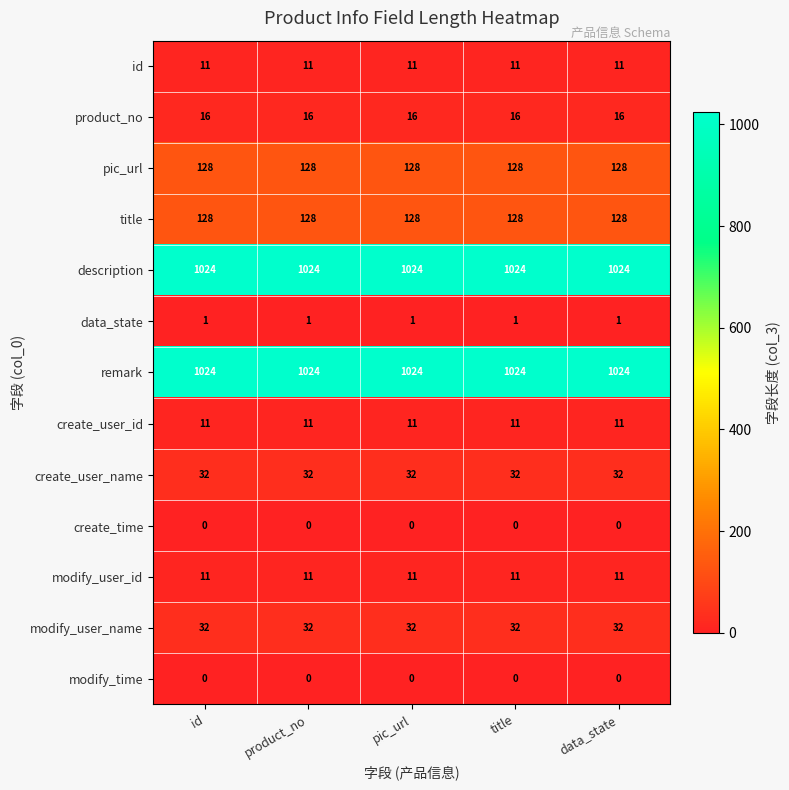

At how many categories does at least one series exceed 976?

5